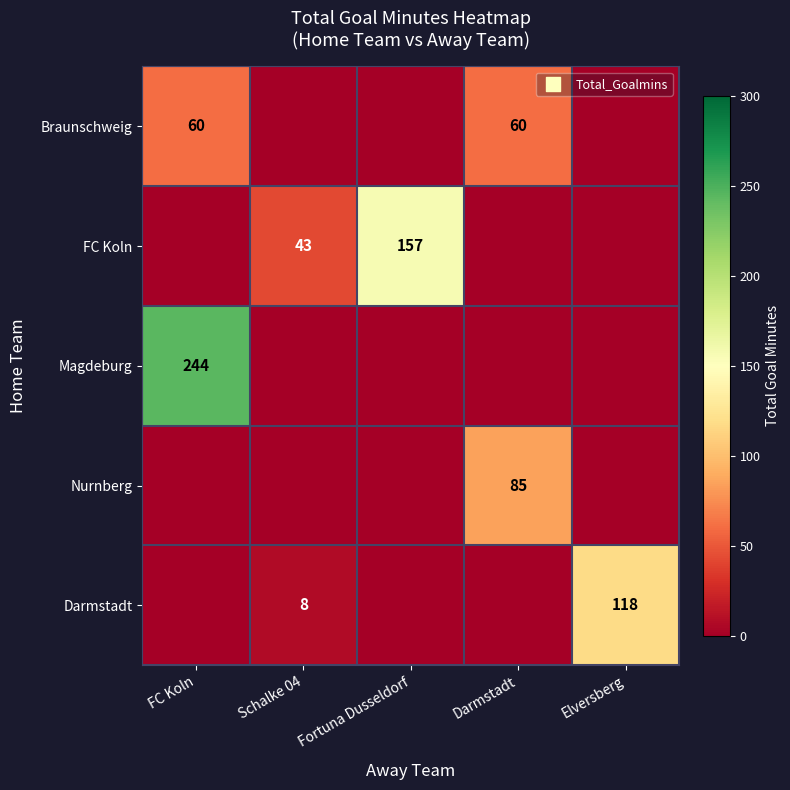

True or false: Darmstadt has a value of 11 at Schalke 04.

False